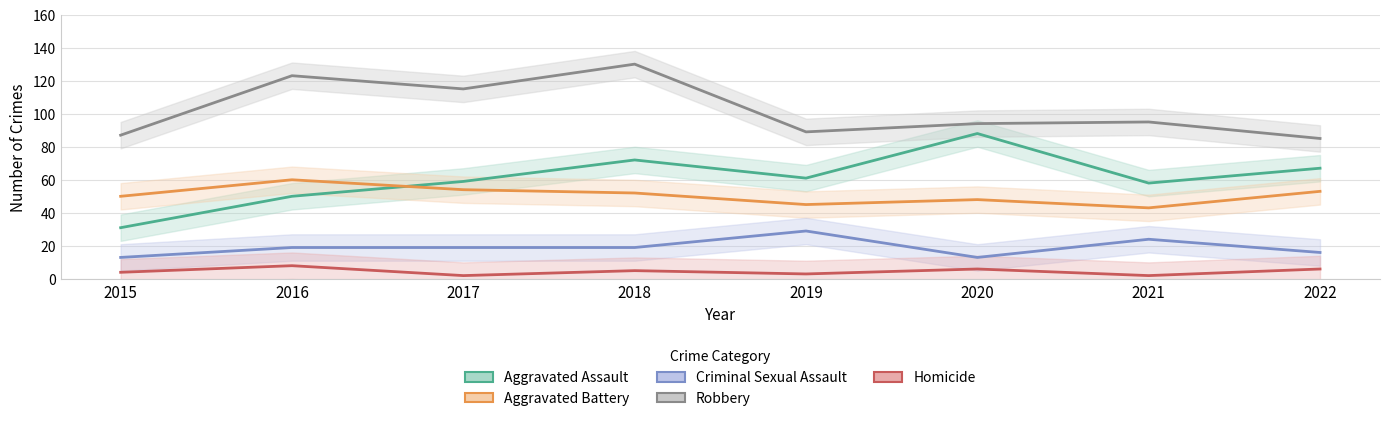

Reading right to left, what are all the values shown in this chart?

Aggravated Assault: 2022=67	2021=58	2020=88	2019=61	2018=72	2017=59	2016=50	2015=31
Aggravated Battery: 2022=53	2021=43	2020=48	2019=45	2018=52	2017=54	2016=60	2015=50
Criminal Sexual Assault: 2022=16	2021=24	2020=13	2019=29	2018=19	2017=19	2016=19	2015=13
Robbery: 2022=85	2021=95	2020=94	2019=89	2018=130	2017=115	2016=123	2015=87
Homicide: 2022=6	2021=2	2020=6	2019=3	2018=5	2017=2	2016=8	2015=4